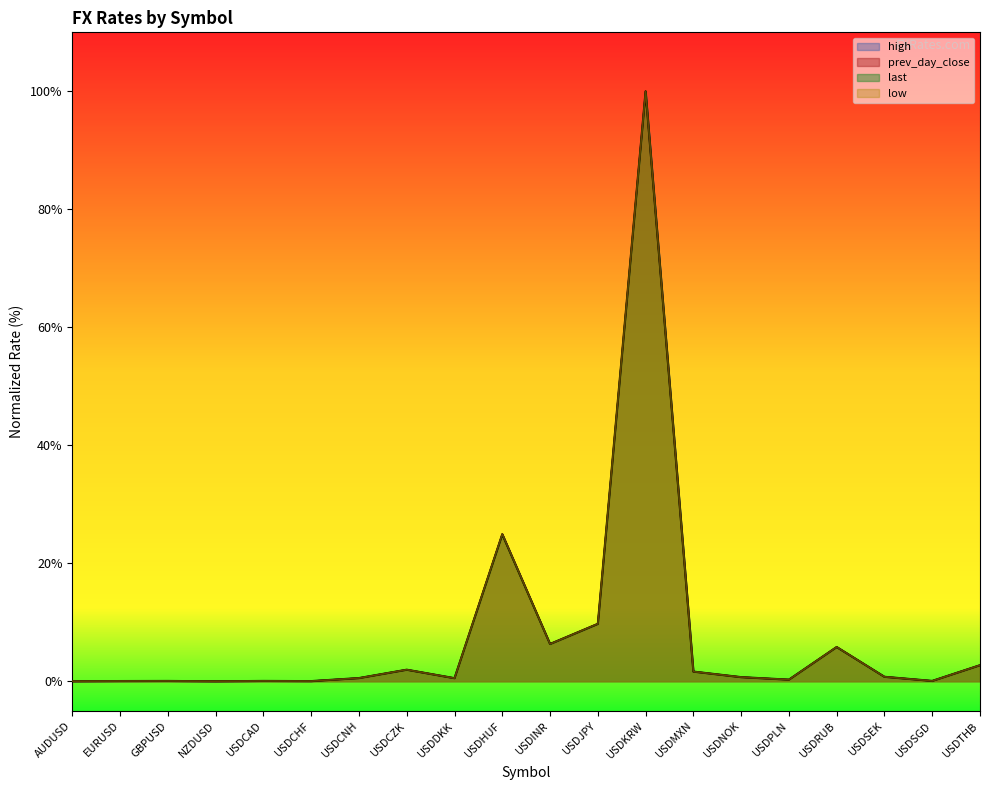

At how many categories does at least one series exceed 58?

1